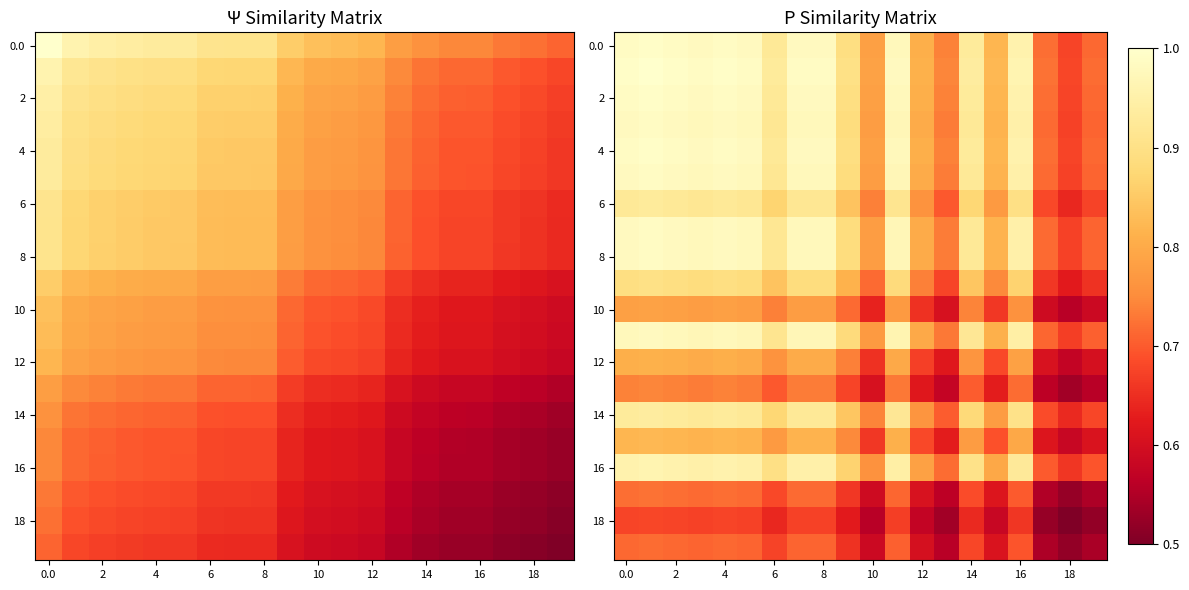

Is it true that 10 equals 0.8 at 16?

True